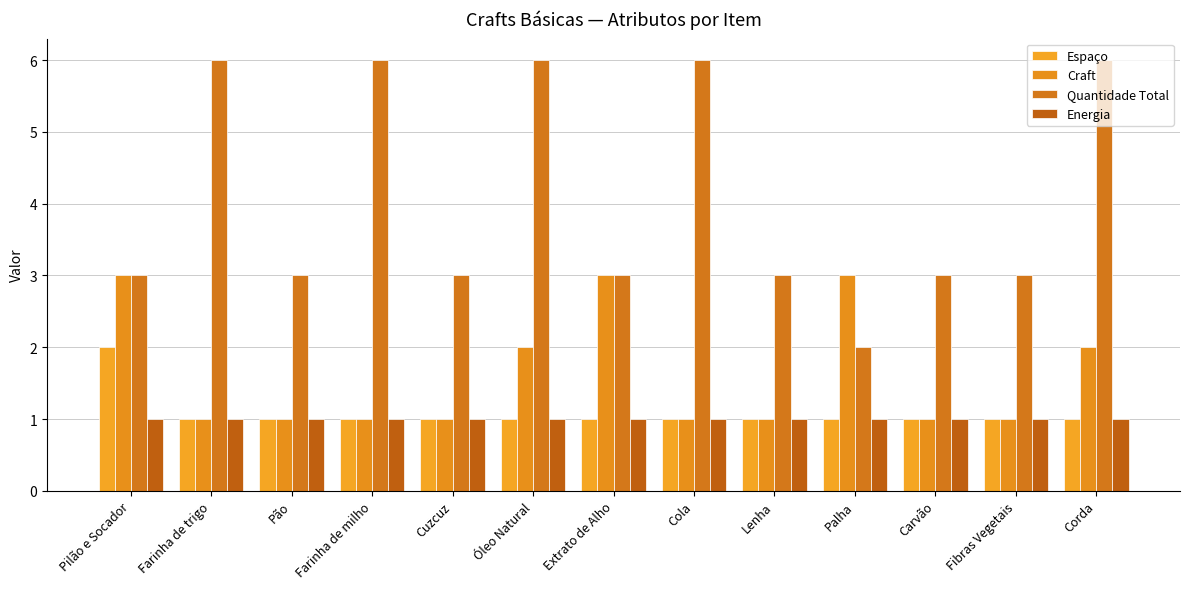

Which category has the lowest value in the Quantidade Total series?

Palha